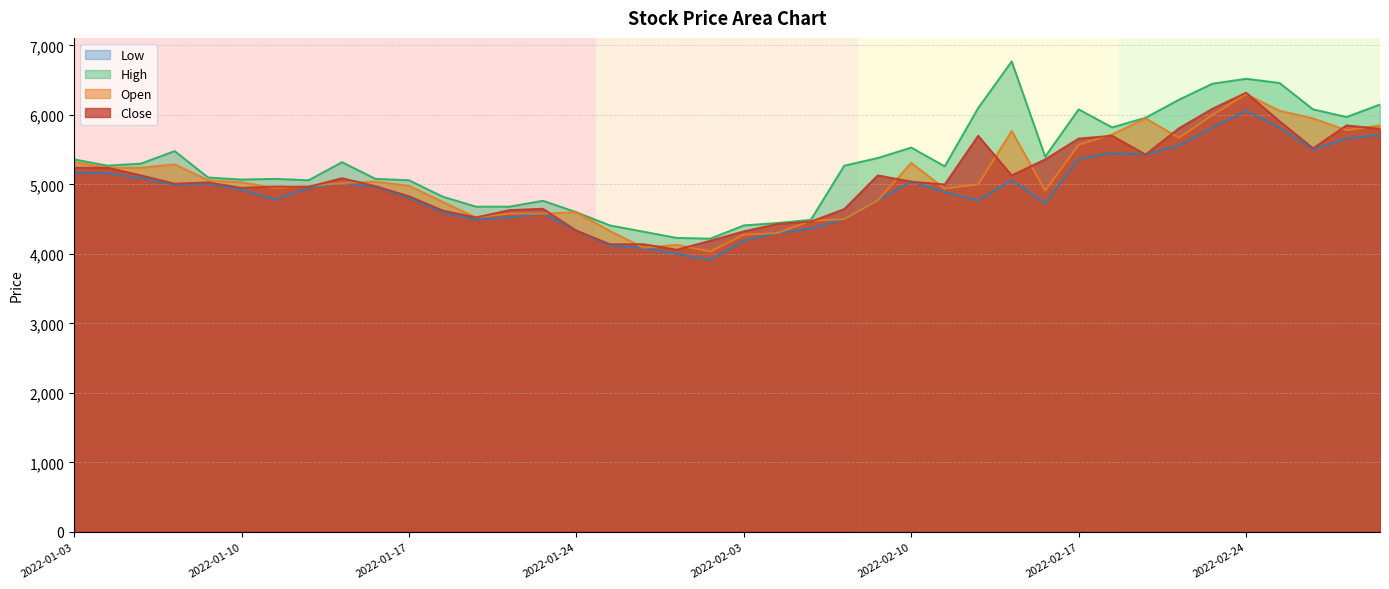

Reading left to right, extract all data points from this chart.

Open: 5320	5240	5240	5290	5060	5030	4950	4975	5020	5040	4980	4750	4525	4580	4580	4600	4330	4090	4130	4035	4275	4300	4475	4500	4770	5310	4940	5000	5770	4910	5570	5720	5950	5670	6000	6300	6060	5950	5780	5850
High: 5360	5270	5300	5480	5100	5070	5080	5060	5320	5080	5060	4825	4680	4680	4765	4600	4410	4320	4230	4220	4410	4445	4490	5270	5380	5530	5260	6100	6770	5400	6080	5820	5960	6220	6450	6520	6460	6080	5970	6150
Low: 5170	5160	5090	4995	5010	4925	4780	4950	5020	4965	4805	4600	4495	4525	4580	4335	4120	4085	4000	3915	4190	4300	4365	4500	4770	5040	4890	4770	5060	4730	5370	5450	5430	5560	5820	6060	5820	5500	5660	5710
Close: 5240	5240	5130	5010	5030	4950	4970	4965	5090	4975	4830	4625	4525	4630	4650	4335	4140	4140	4060	4190	4325	4430	4465	4645	5130	5040	5000	5700	5130	5360	5660	5700	5430	5810	6090	6320	5910	5520	5850	5800